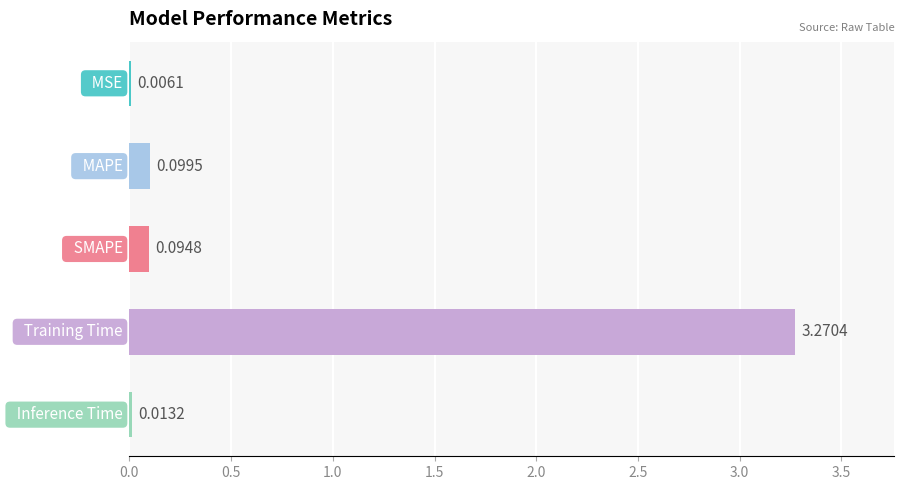

What is the sum of all values?

3.5